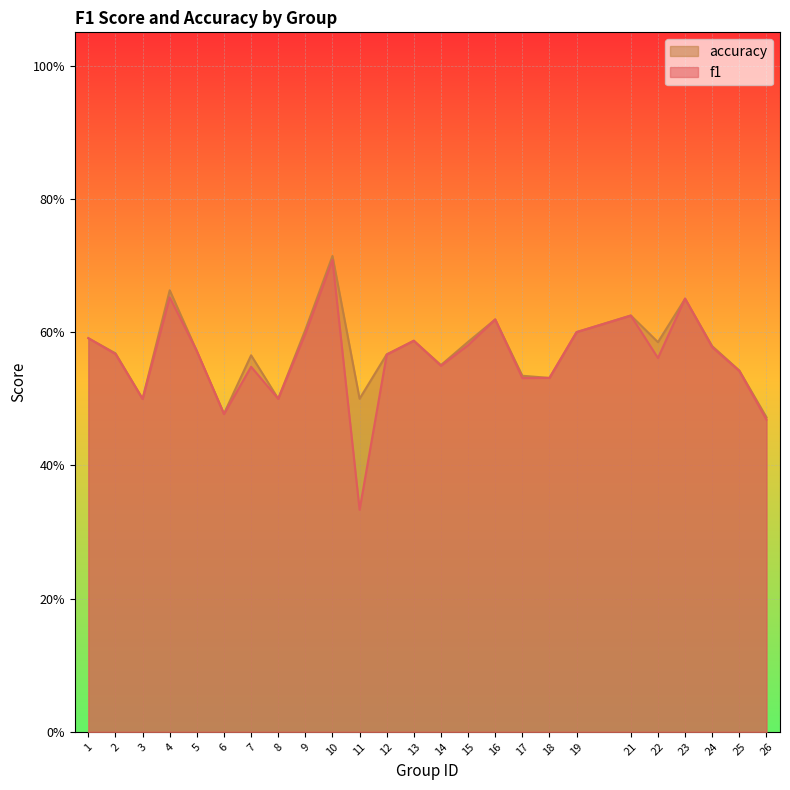

True or false: accuracy and f1 cross at least once.

True